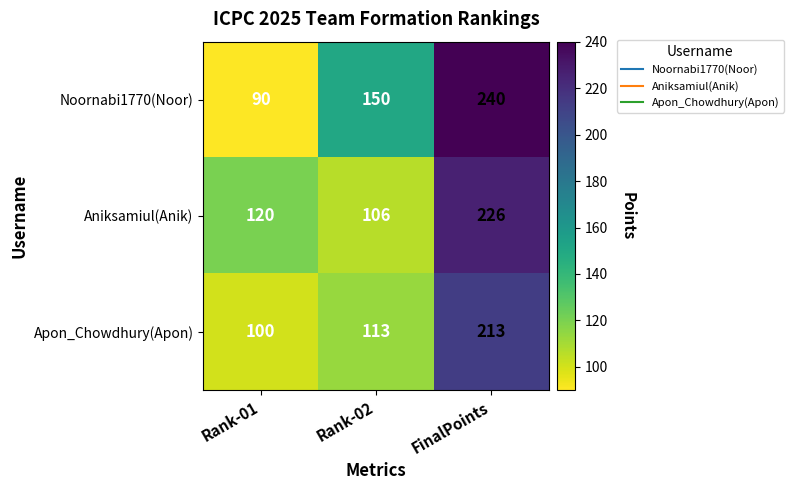

Rank the series by their average value, from lowest to highest.

Apon_Chowdhury(Apon), Aniksamiul(Anik), Noornabi1770(Noor)